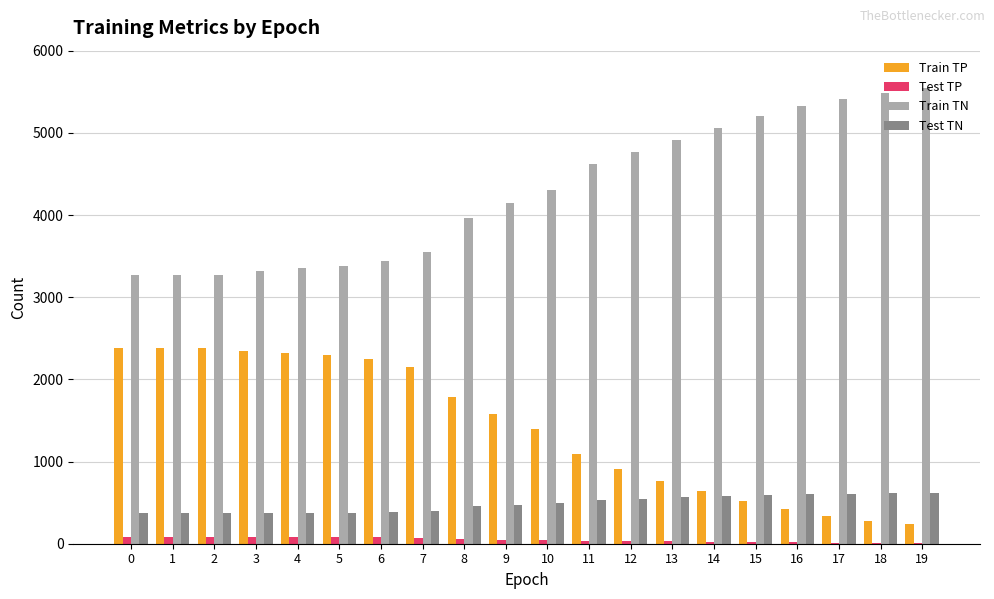

The value of Test TN at 11 is 718. True or false?

False